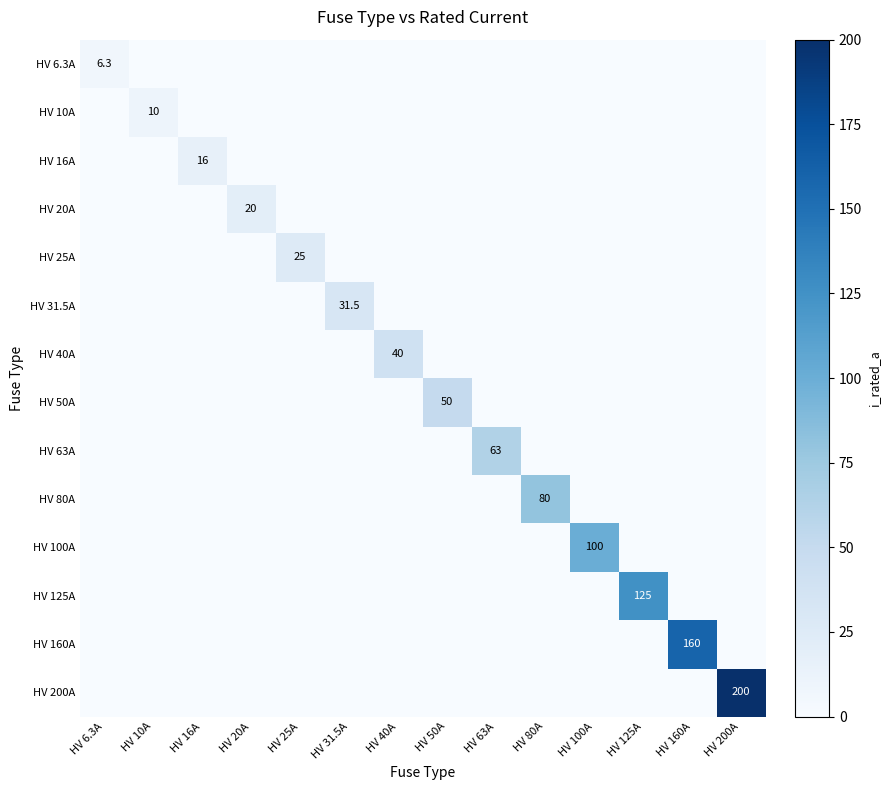

How many values in the HV 50A series exceed 0?

1